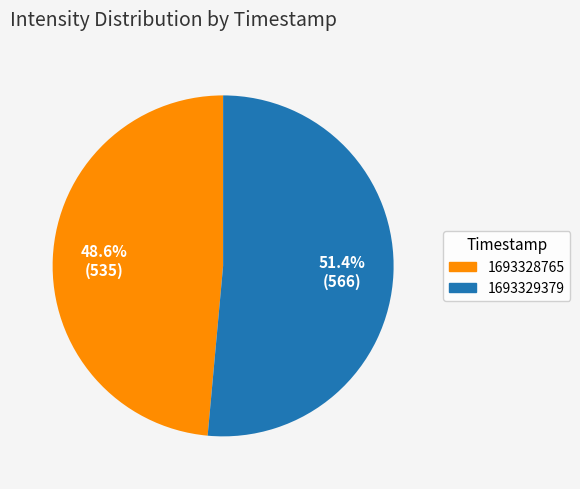

What portion of the pie excludes 1693329379?

48.6%